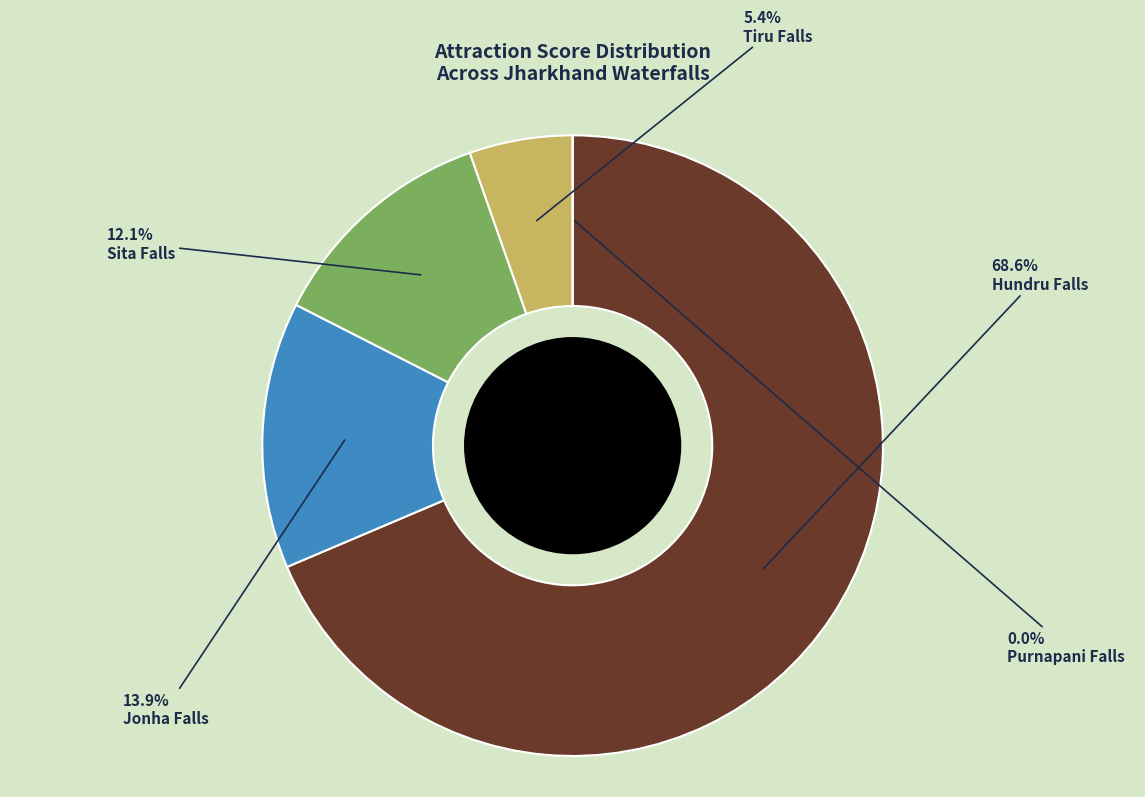

How many slices are in this pie chart?

5